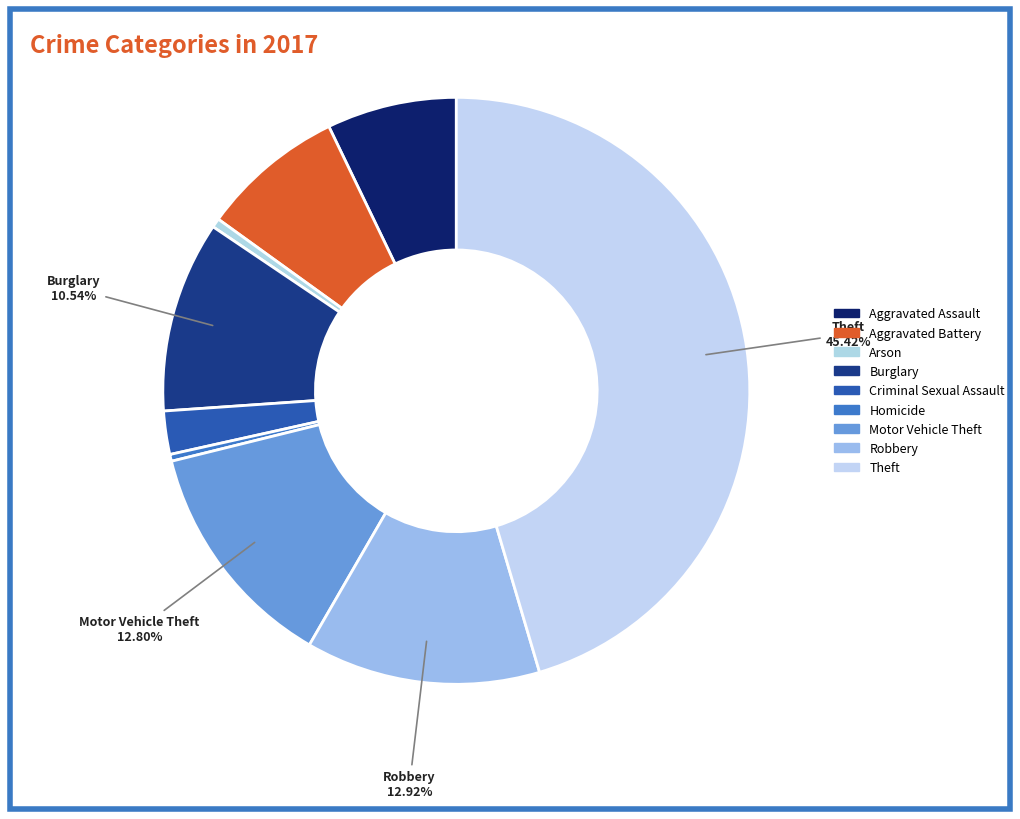

How many segments does this pie chart have?

9